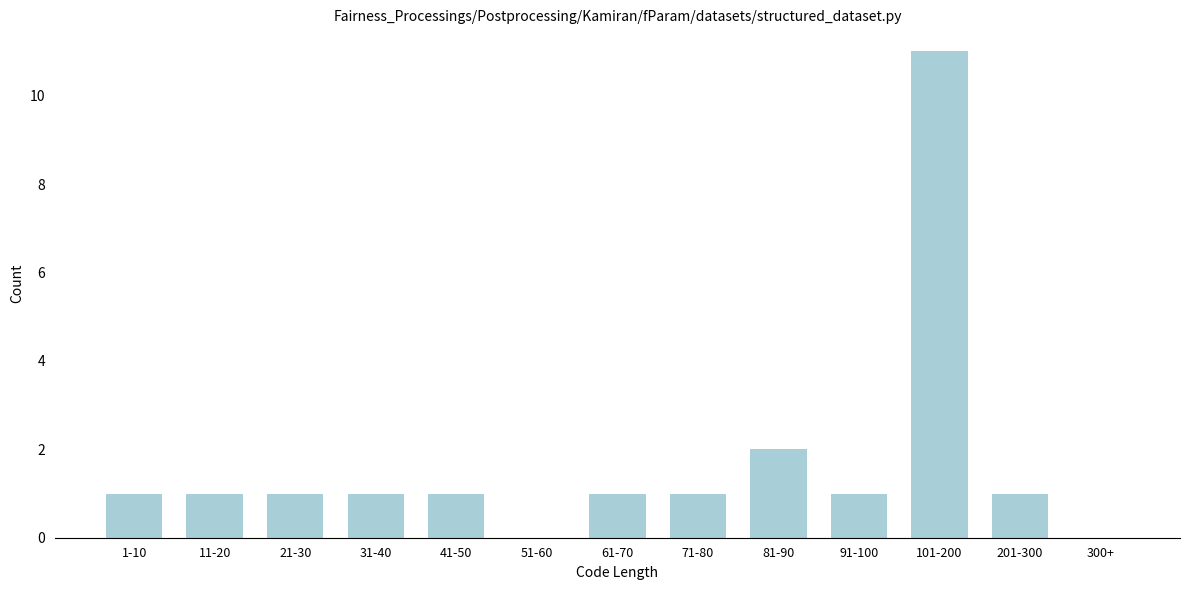

Reading left to right, extract all data points from this chart.

1-10=1	11-20=1	21-30=1	31-40=1	41-50=1	51-60=0	61-70=1	71-80=1	81-90=2	91-100=1	101-200=11	201-300=1	300+=0